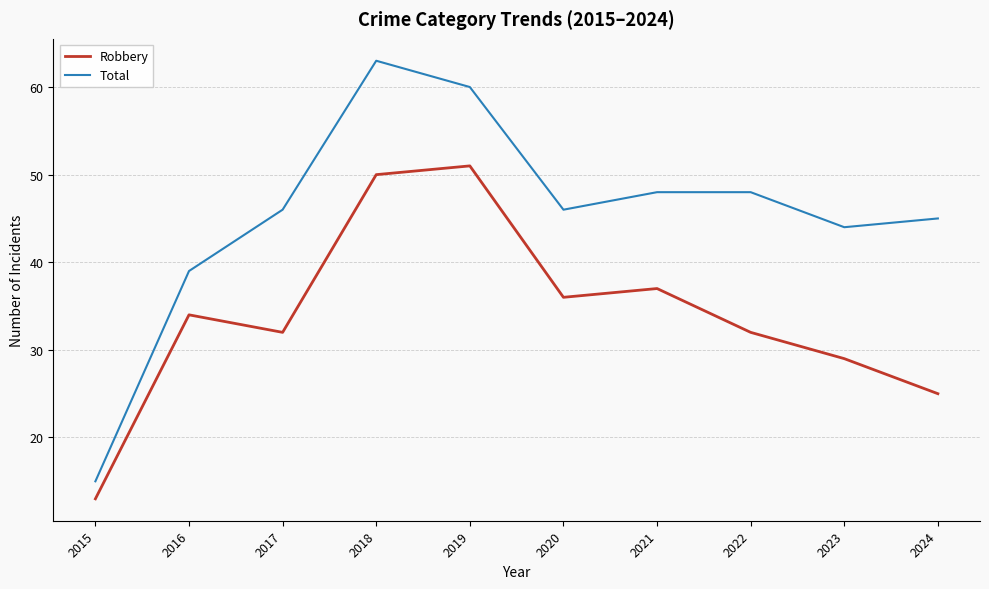

What are all the series names shown in the legend?

Robbery, Total